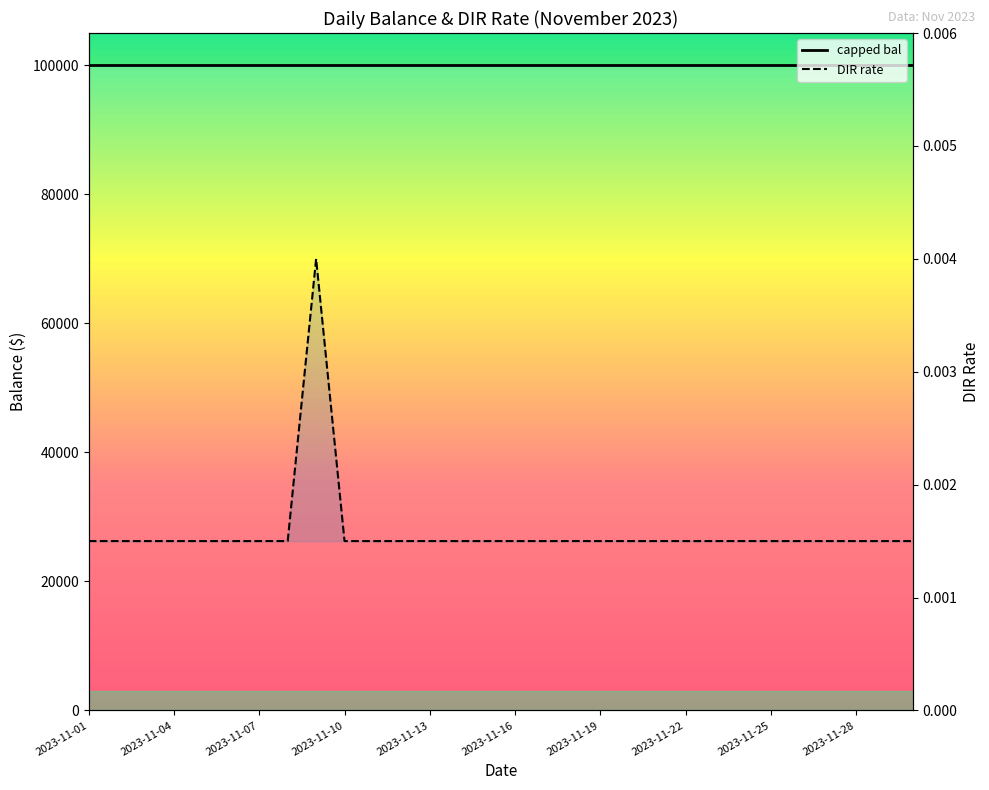

Rank the series at 28 from lowest to highest value.

DIR rate, capped bal